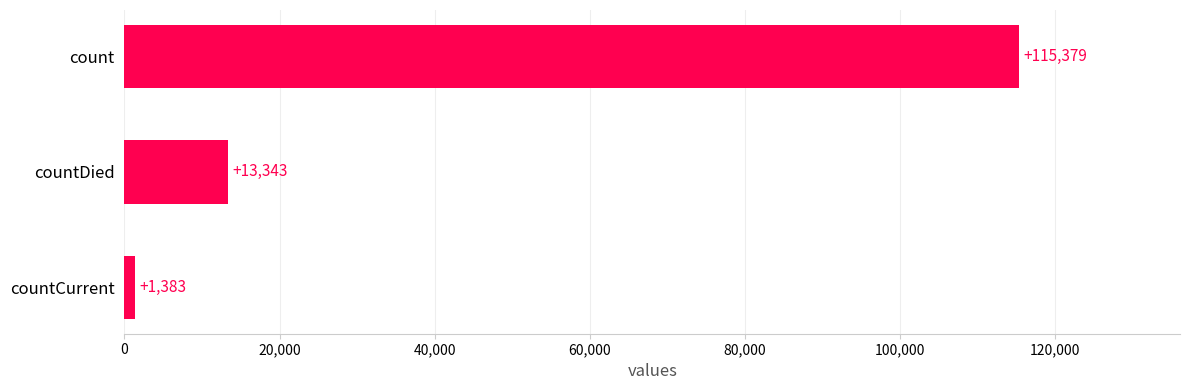

Count the number of categories in the chart.

3